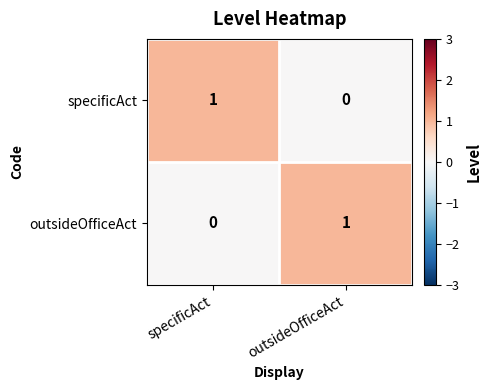

True or false: specificAct has a value of 1 at specificAct.

True